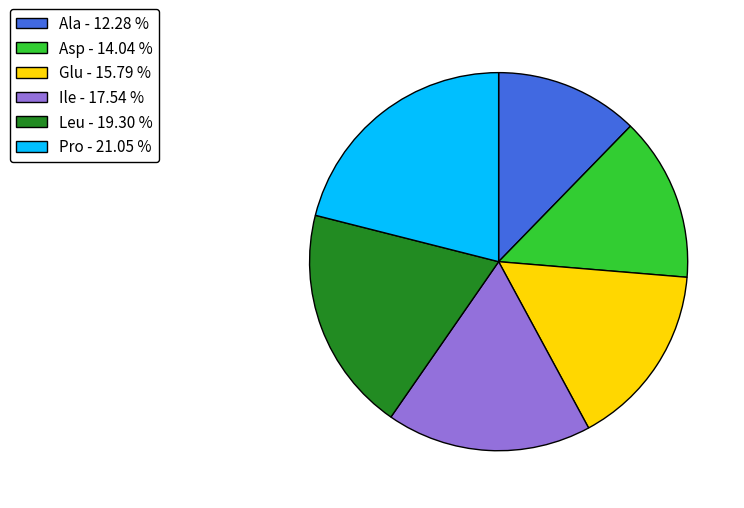

Rank the categories by value from lowest to highest.

Ala, Asp, Glu, Ile, Leu, Pro